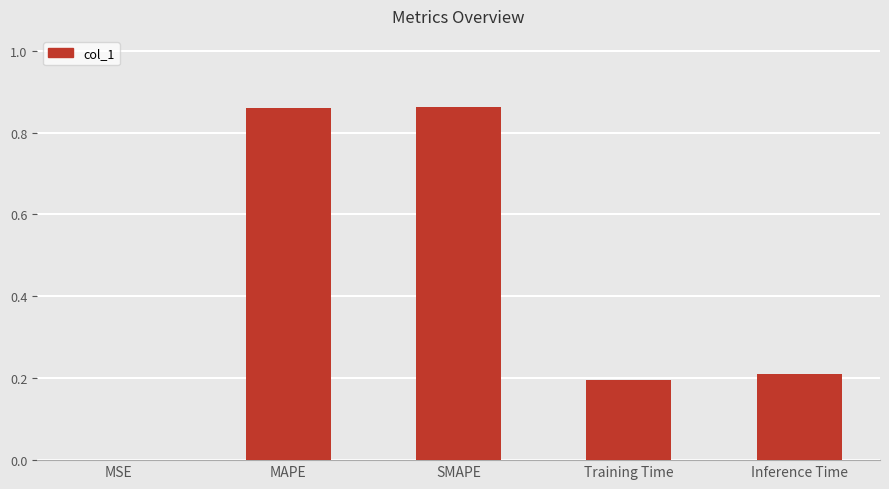

What is the sum of the values at Inference Time and Training Time?

0.4